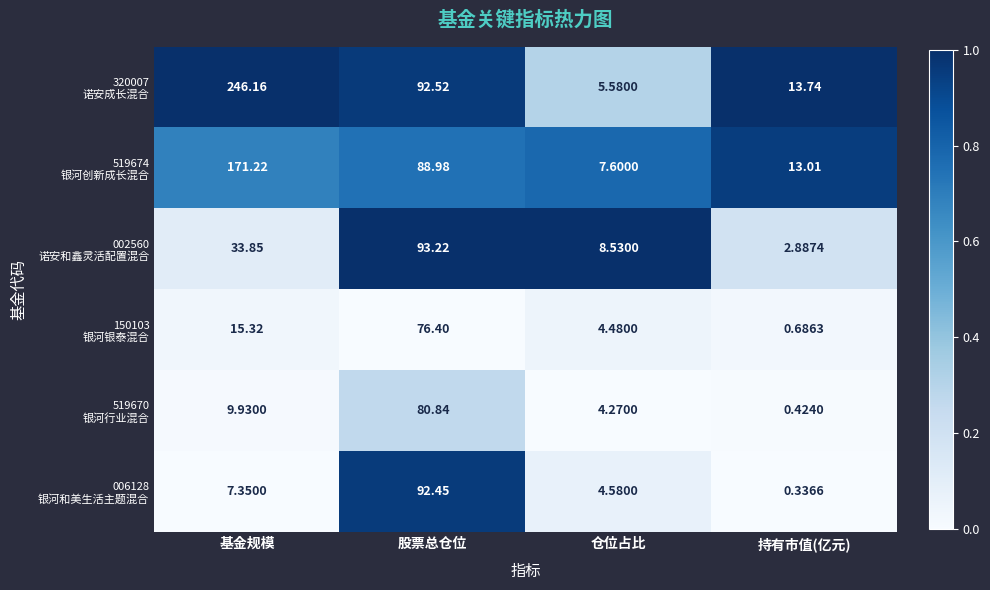

At which category is the sum across all series the highest?

股票总仓位